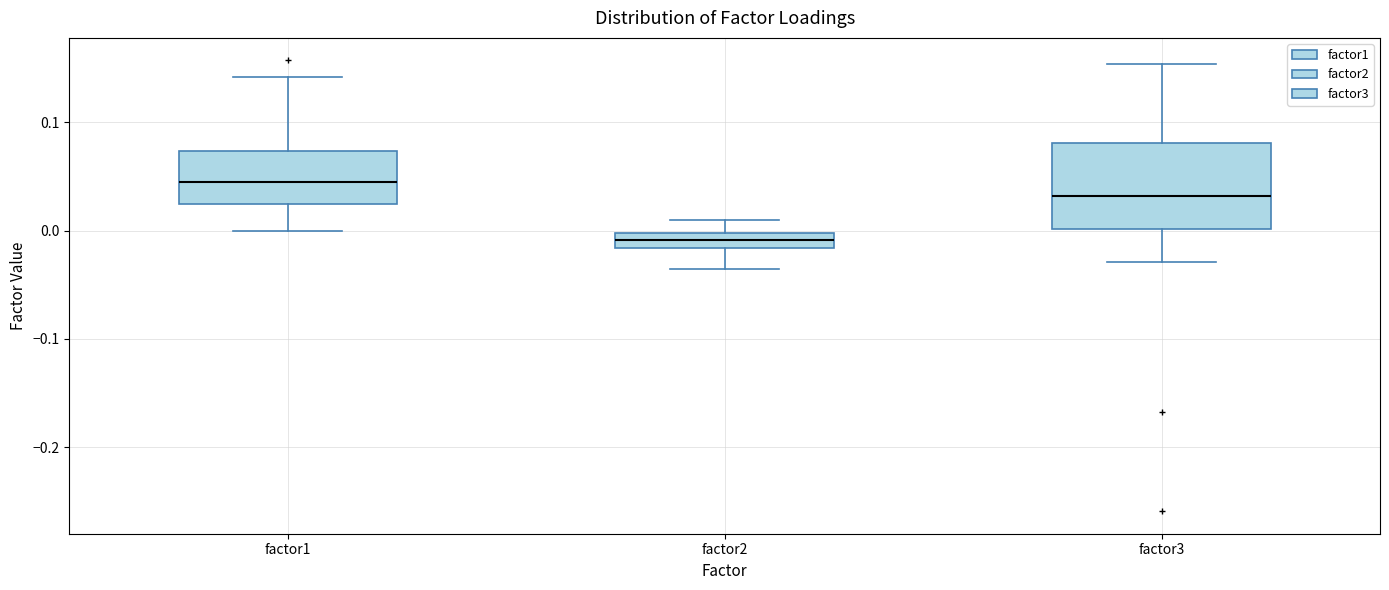

Which box has the highest median line?

factor1